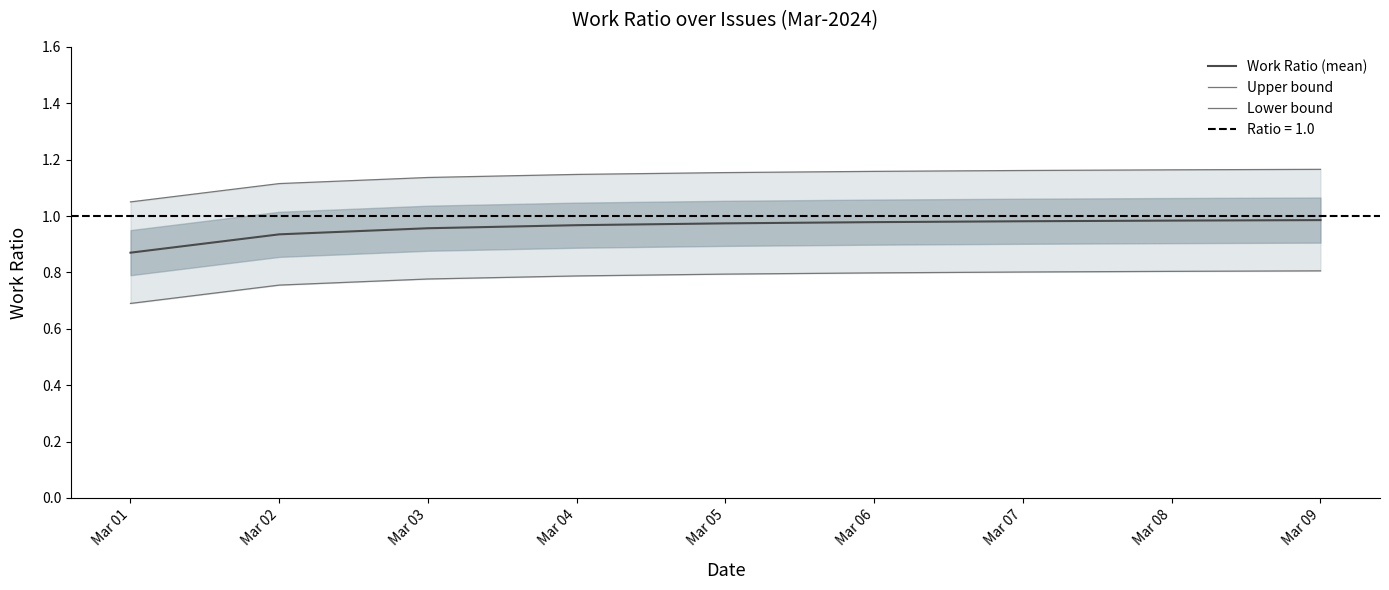

True or false: Work Ratio (mean) has a value of 0.9 at Mar 02.

True